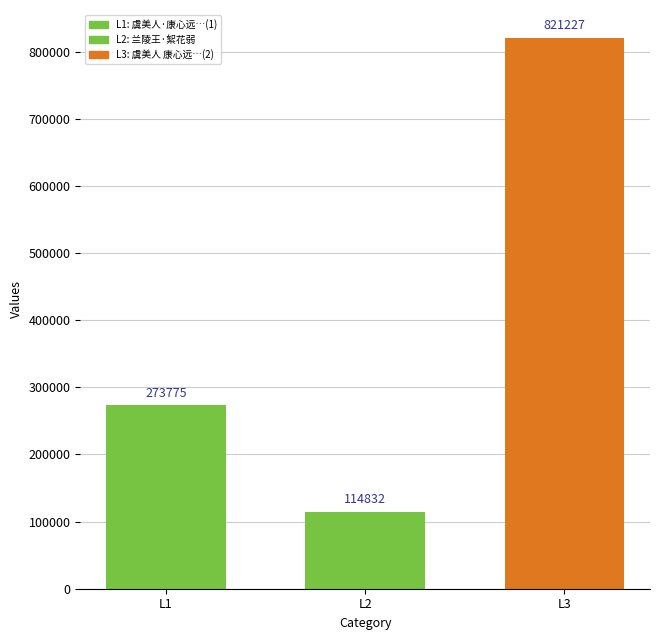

How many bars are there in total?

3